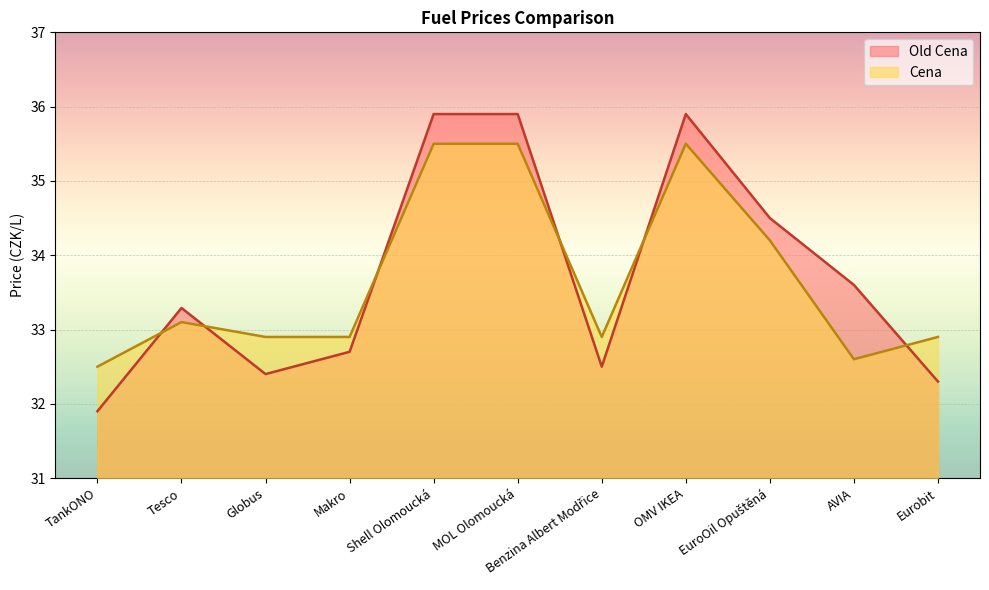

At how many categories does at least one series exceed 33?

6